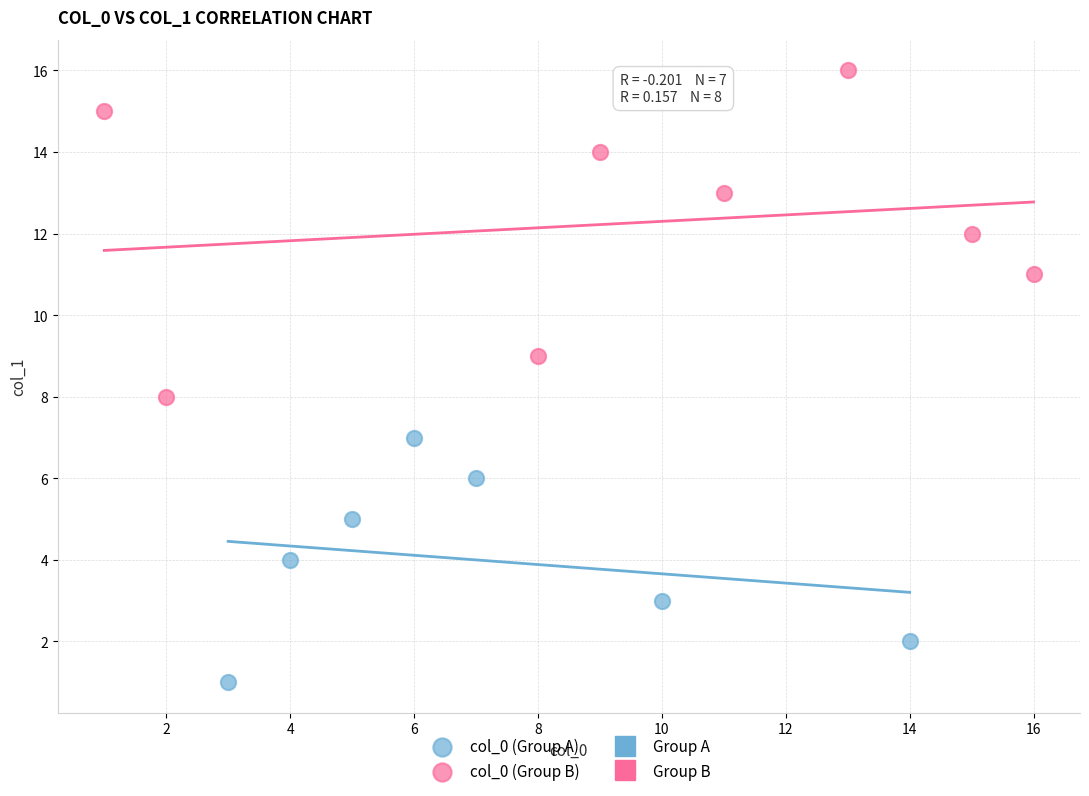

Which series has the largest Y range (max minus min)?

col_0 (Group B)